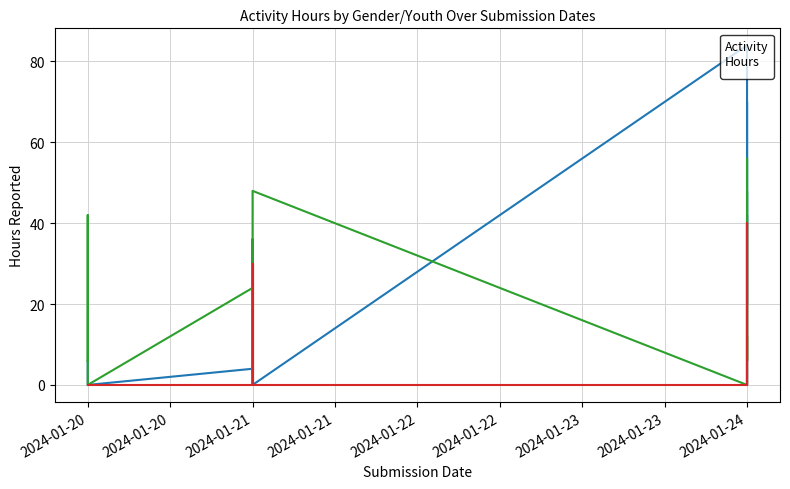

Count the number of categories in the chart.

20